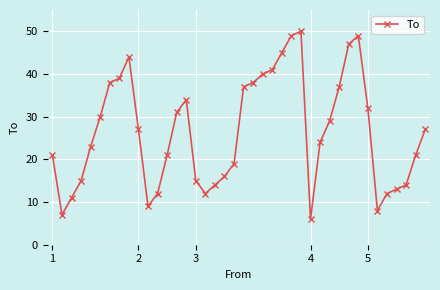

What is the value of the 22nd point from the left?

38